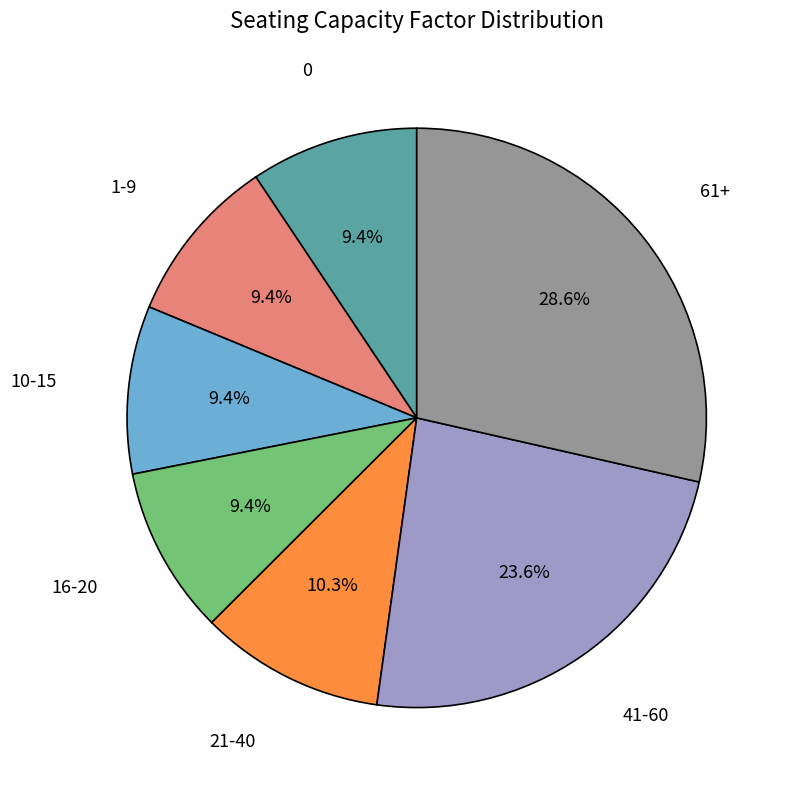

Approximately how many times larger is the value at 61+ compared to 10-15?

3.0